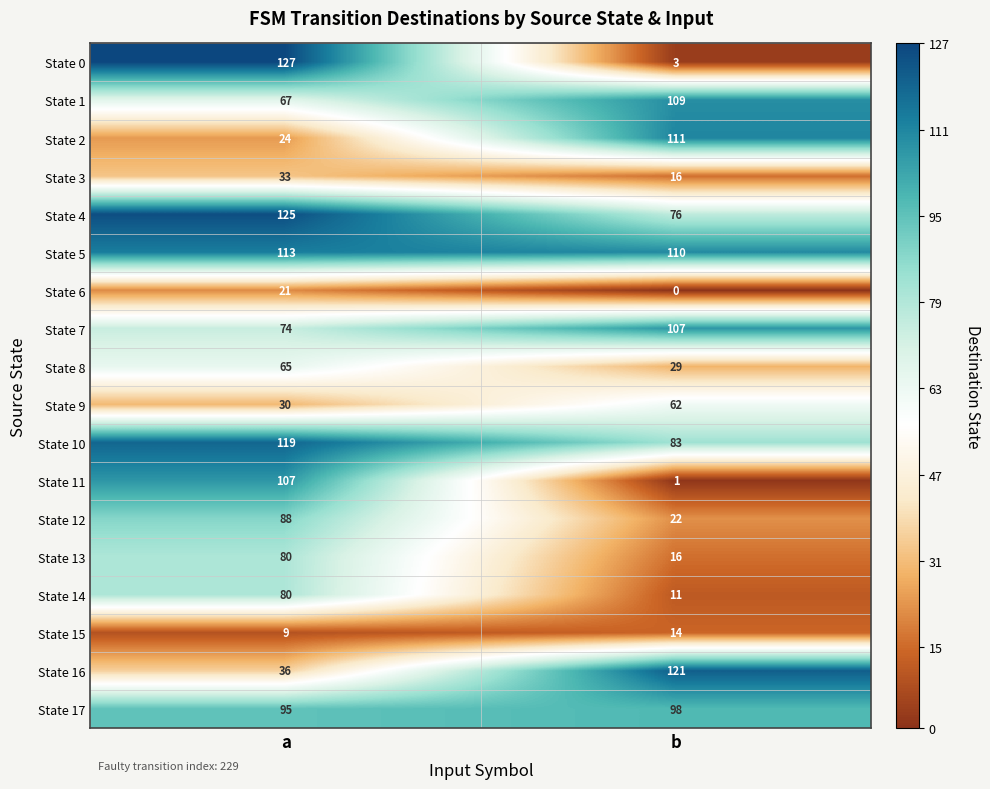

Which series changed the most between a and b?

State 0